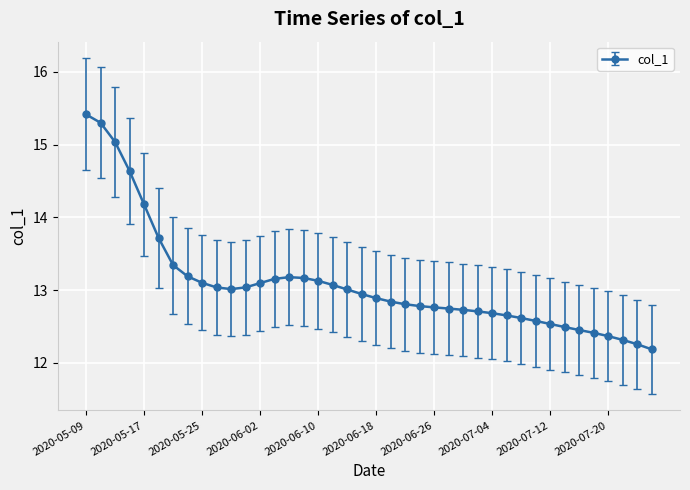

What is the value of the 27th point from the left?

12.7